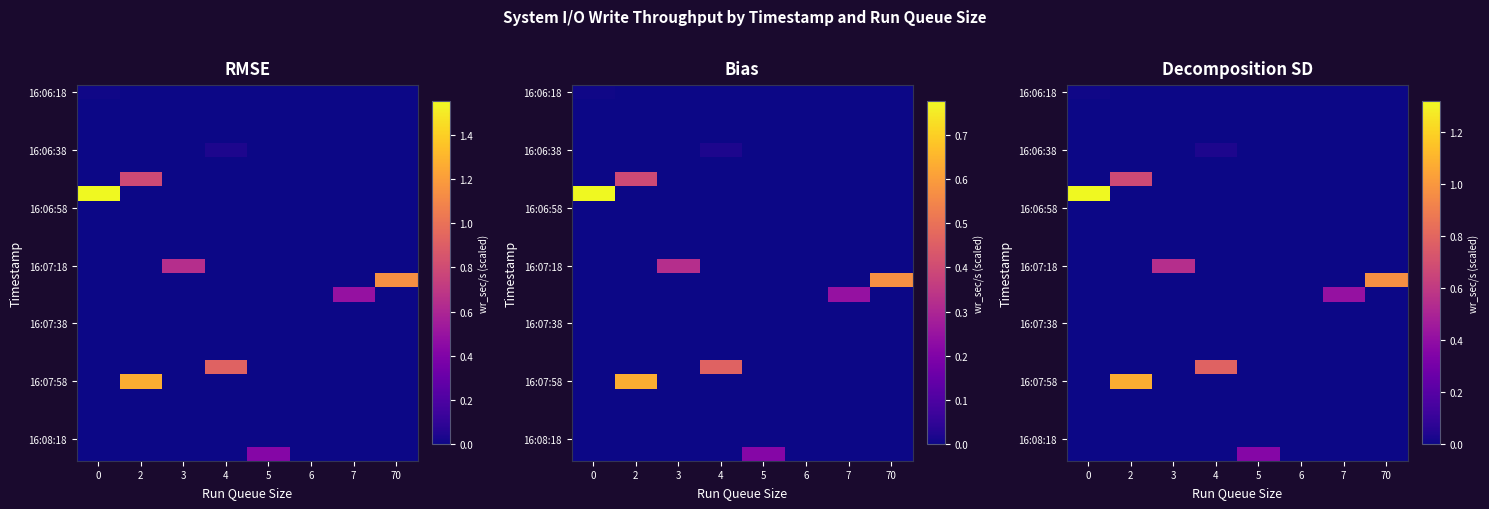

How many distinct data groups are displayed?

26